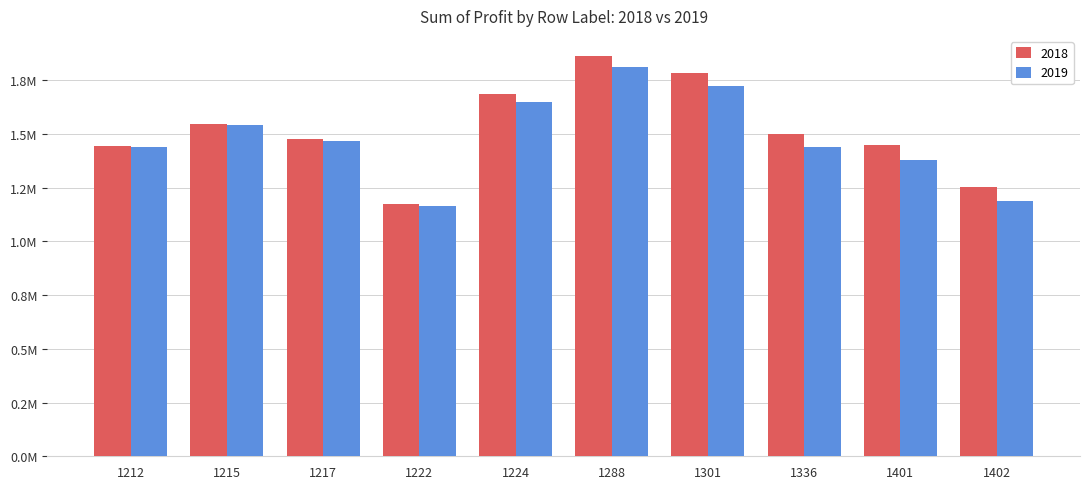

Which has a higher value, 1222 or 1336?

1336